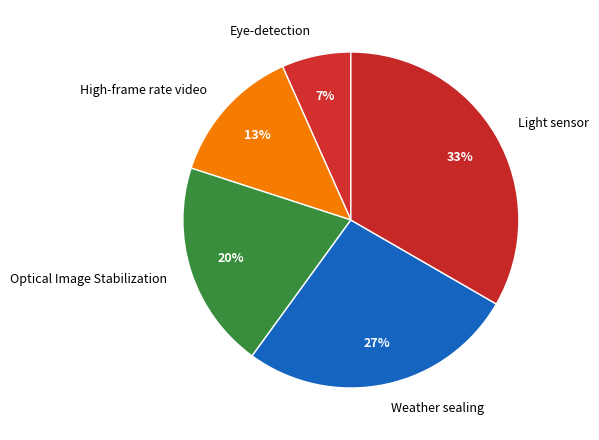

To the nearest percent, what is the combined percentage of Weather sealing and High-frame rate video?

40%